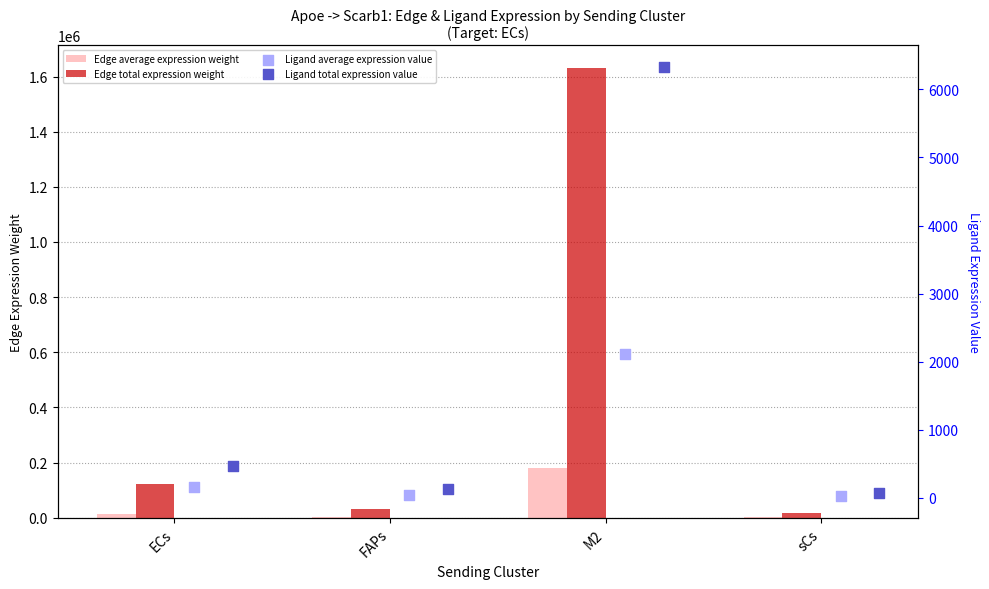

Which series contains the highest Y value?

Edge total expression weight